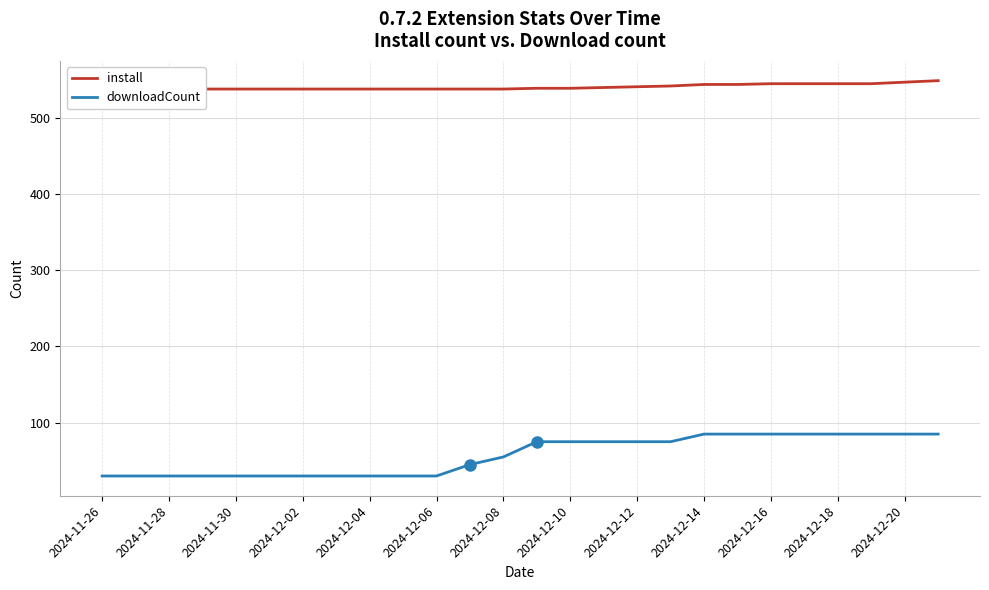

Is it true that downloadCount equals 75 at 2024-12-12?

True